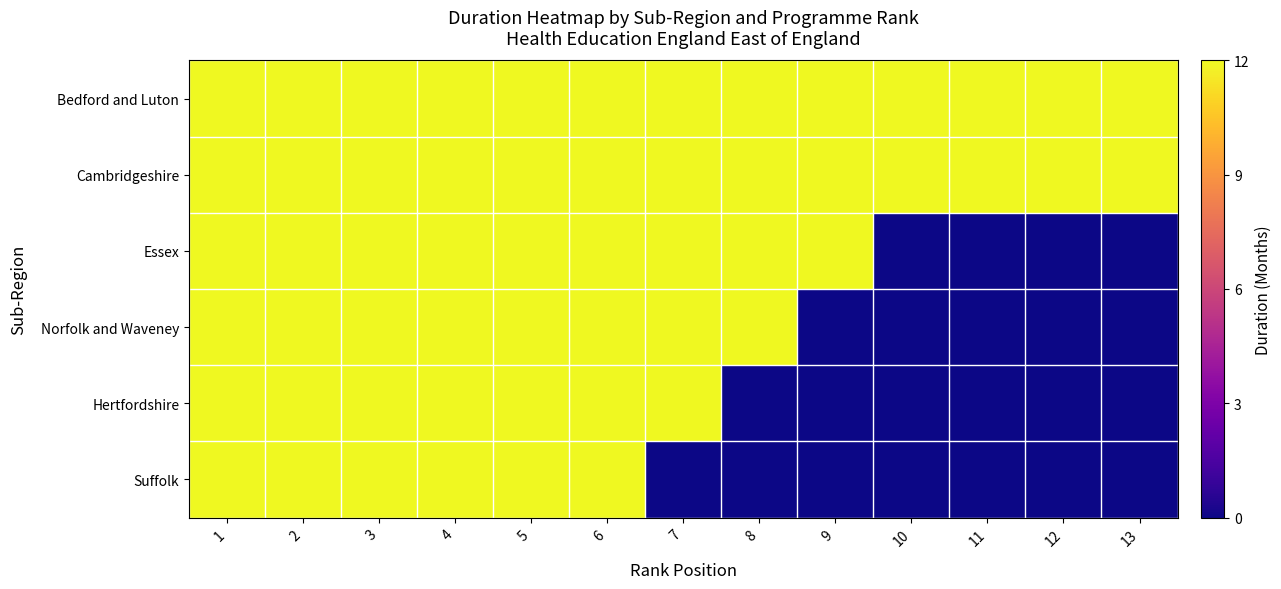

List the series in order of their peak value, highest first.

Bedford and Luton, Cambridgeshire, Essex, Norfolk and Waveney, Hertfordshire, Suffolk